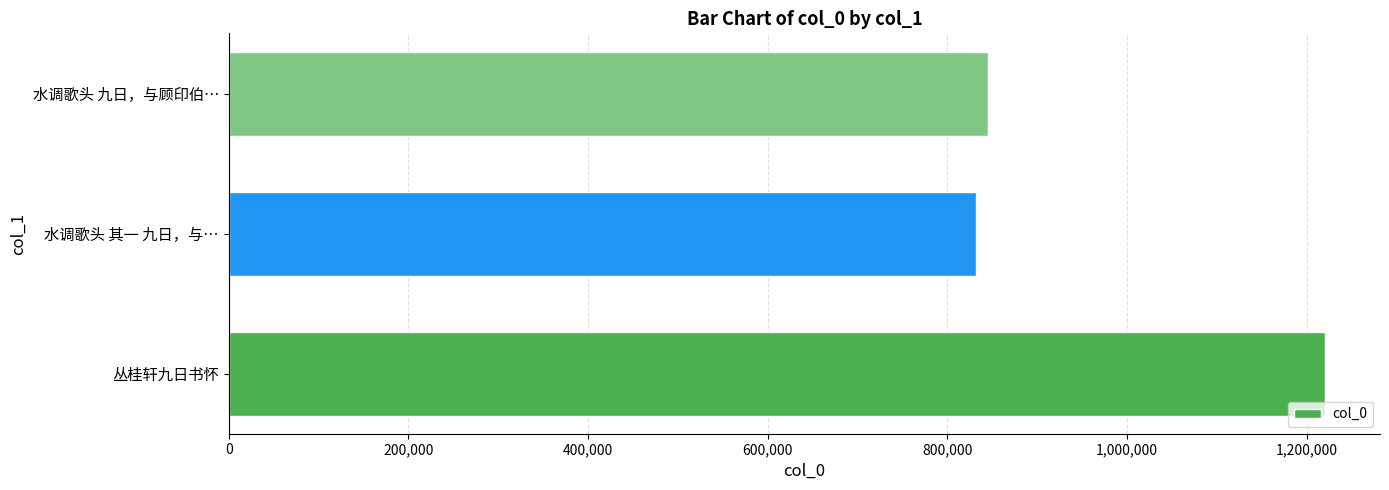

Approximately how many times larger is the value at 水调歌头 九日，与顾印伯… compared to 水调歌头 其一 九日，与…?

1.0